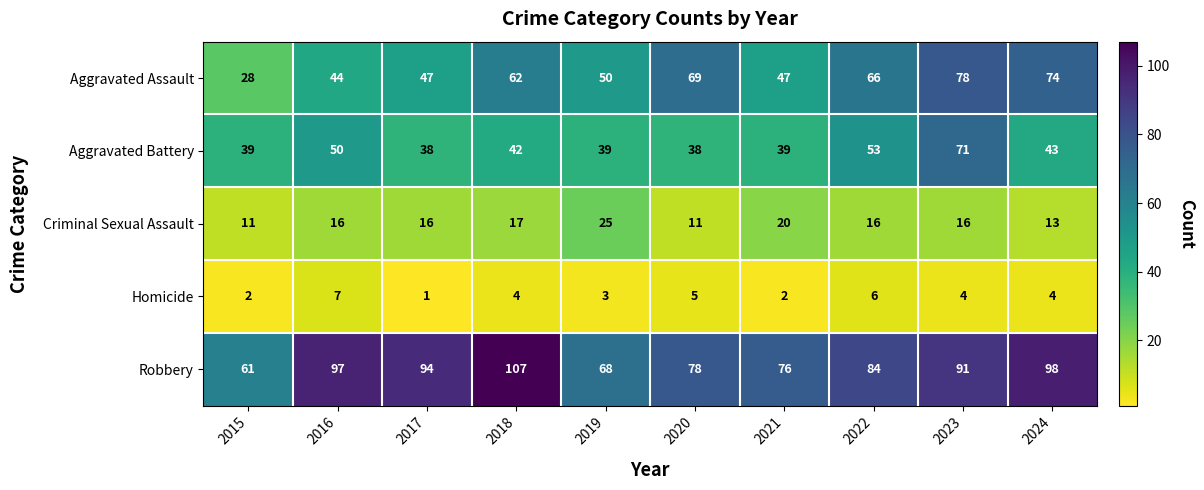

Count the number of data series in this chart.

5